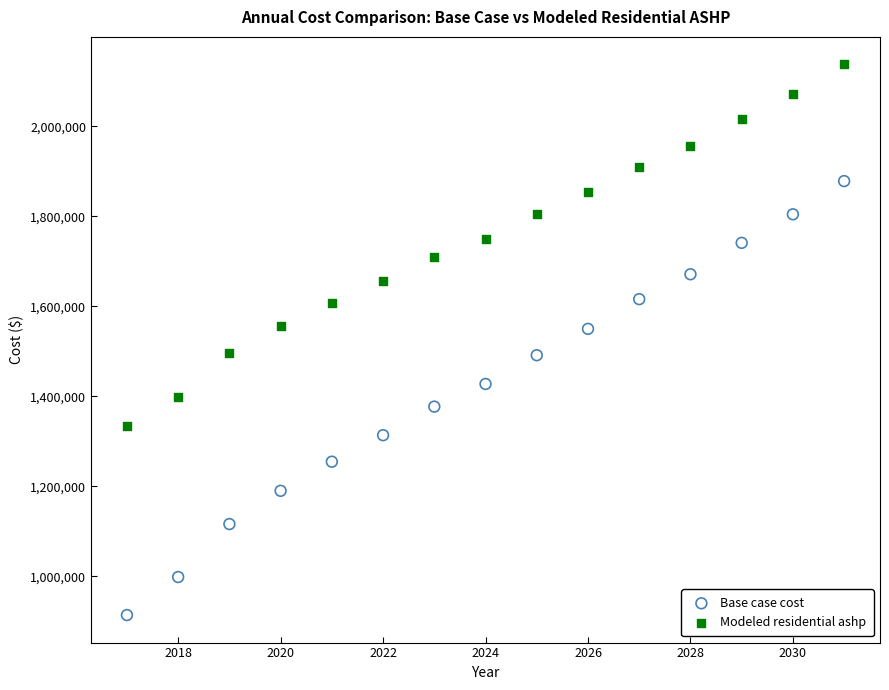

Which series reaches the minimum Y coordinate?

Base case cost